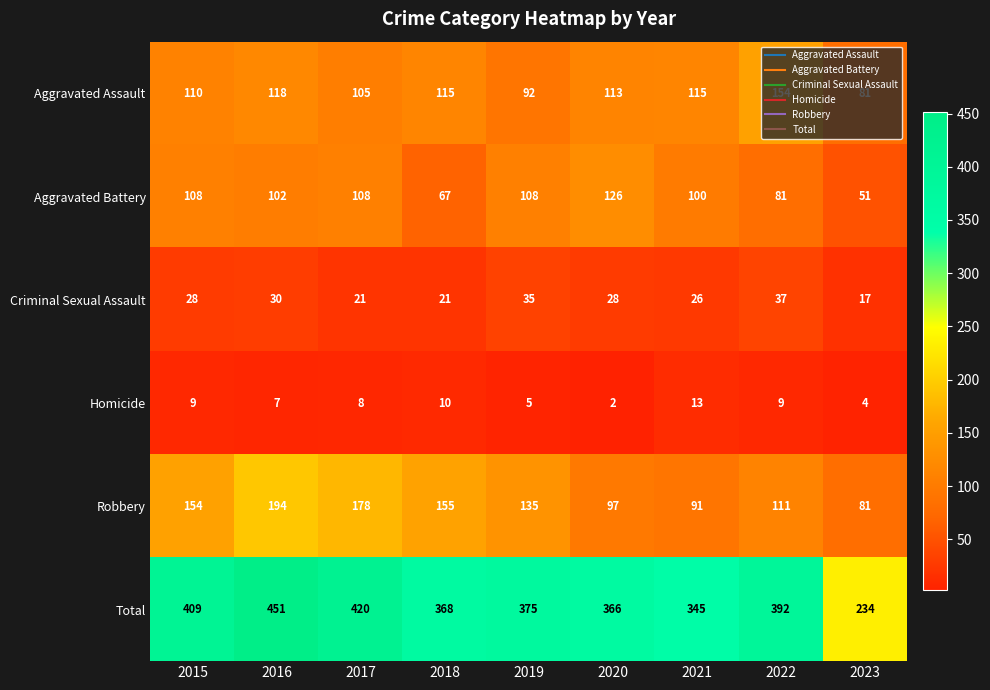

What value does the Total series have at 2015?

409